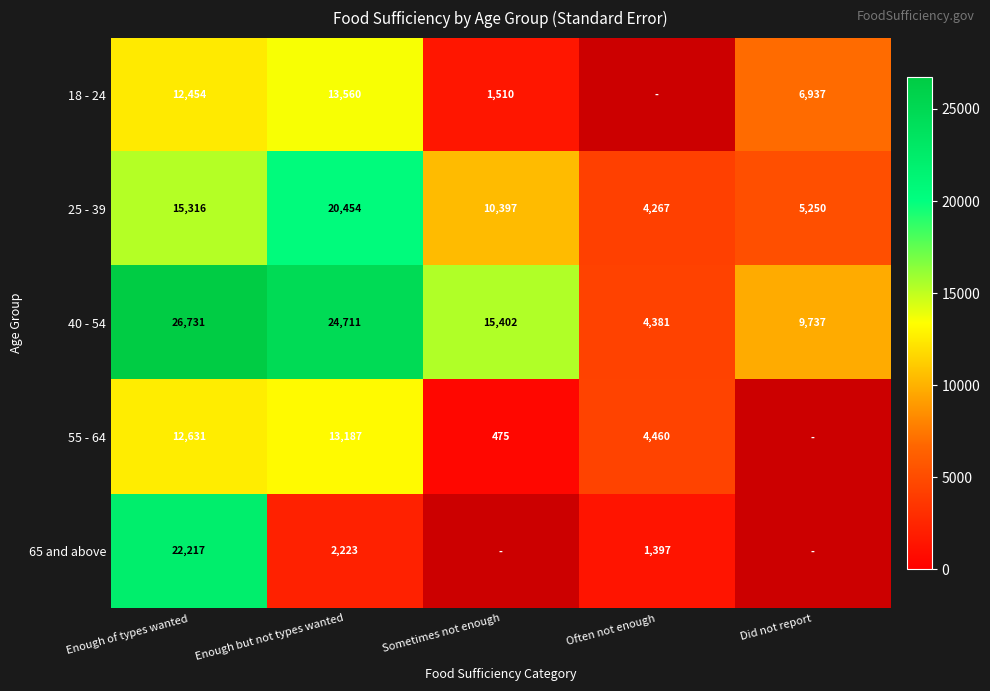

Is the value of 65 and above at Enough of types wanted greater than the value of 18 - 24 at Enough of types wanted?

Yes